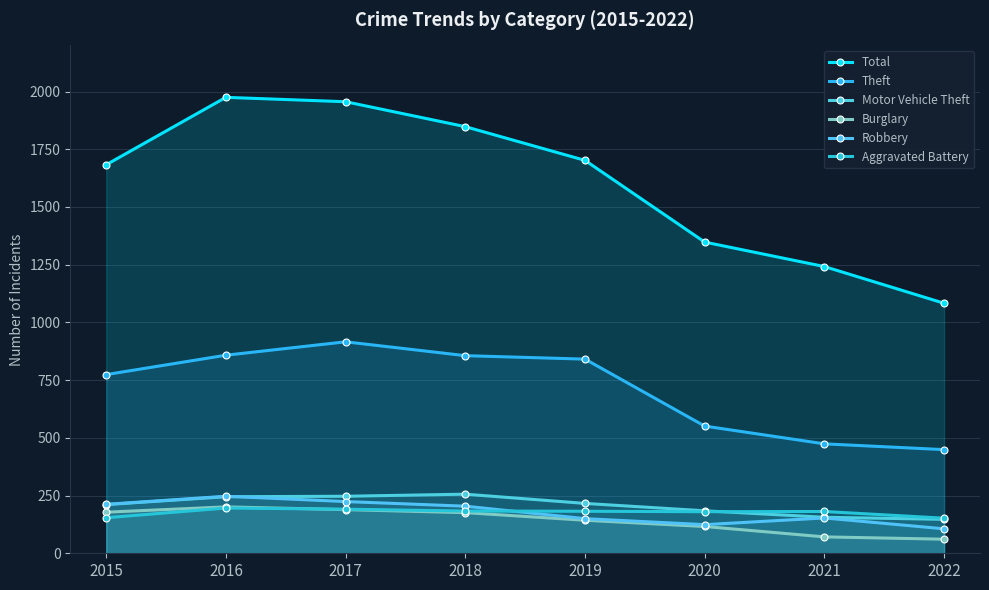

What is the difference between the maximum and second lowest values in the Burglary series?

130